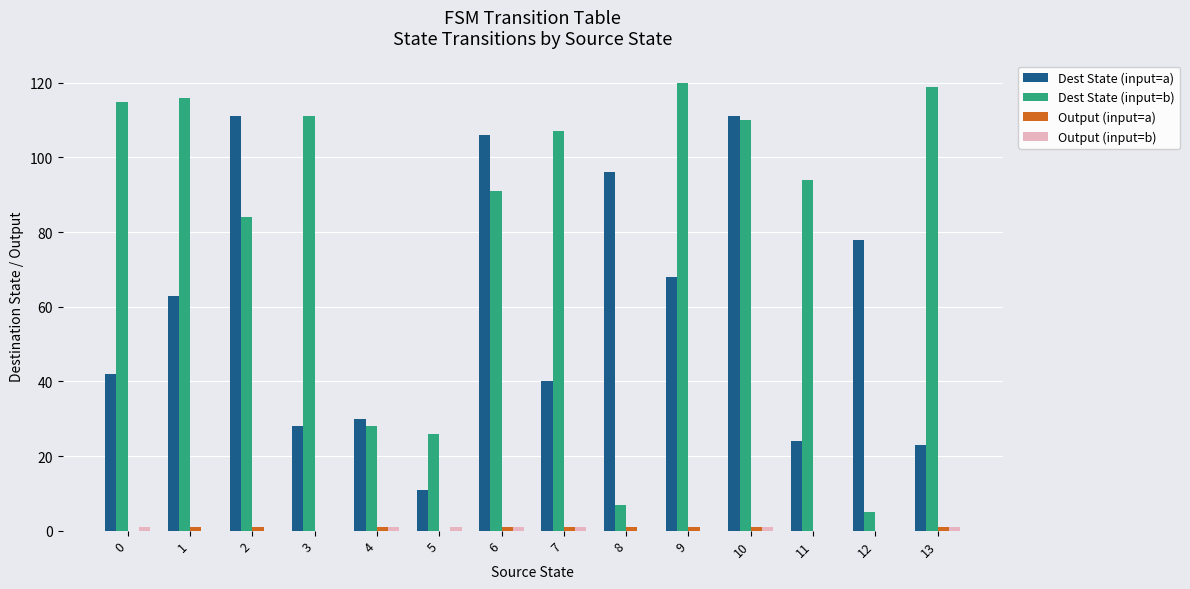

Which series has the largest total across all categories?

Dest State (input=b)